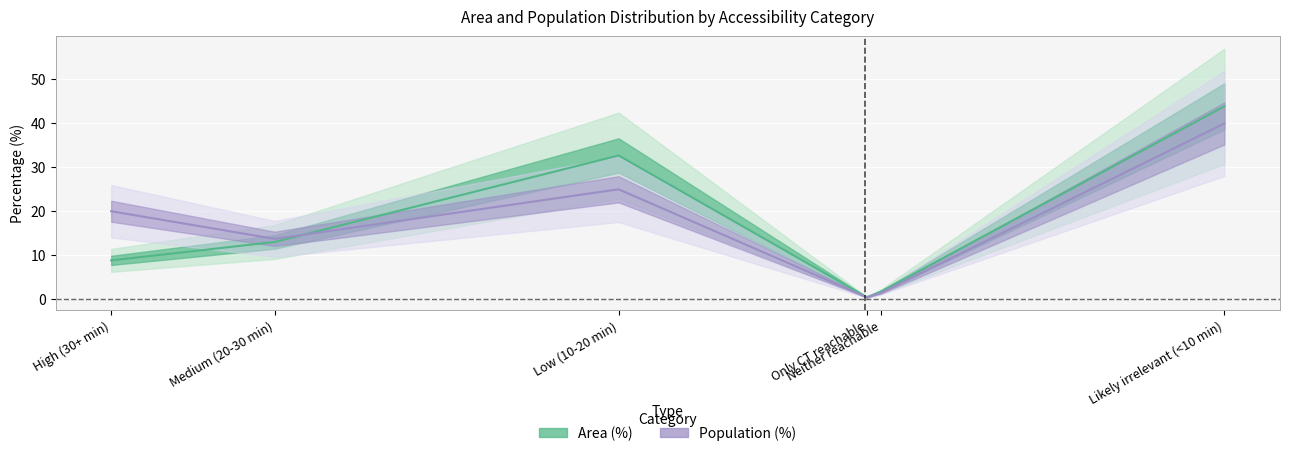

Which label corresponds to the smallest value in the chart?

Only CT reachable